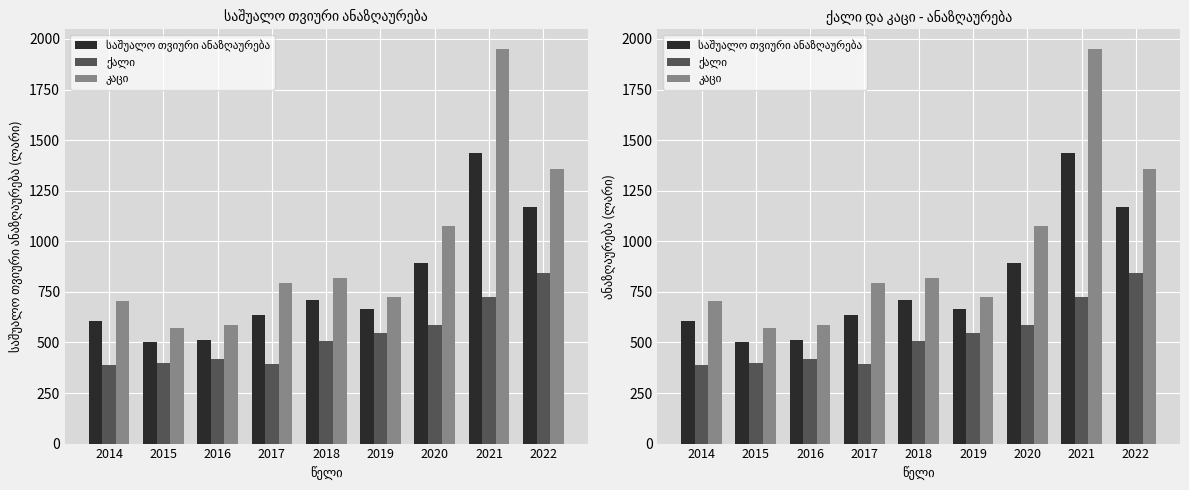

At how many categories does at least one series exceed 1249?

2